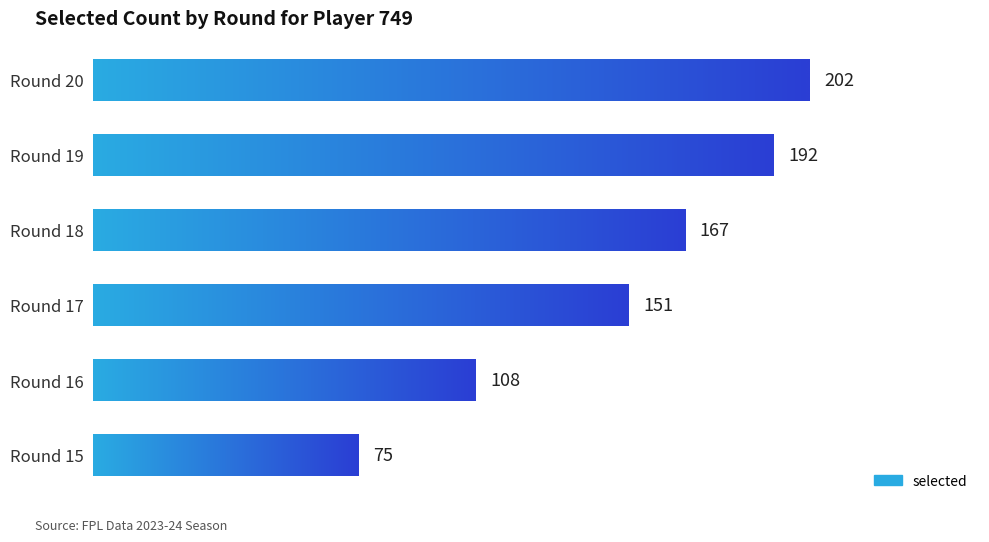

What is the sum of the values at Round 19 and Round 15?

267